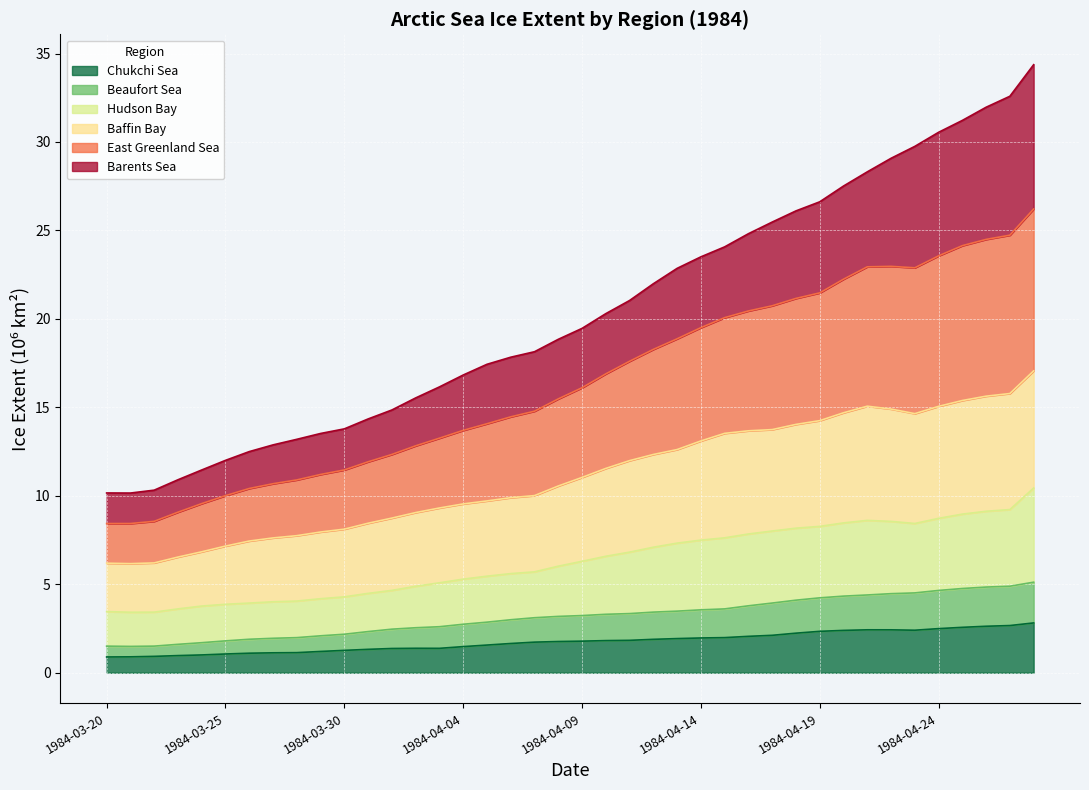

What is the value of the Chukchi Sea point at the 23rd from the left?

1.8